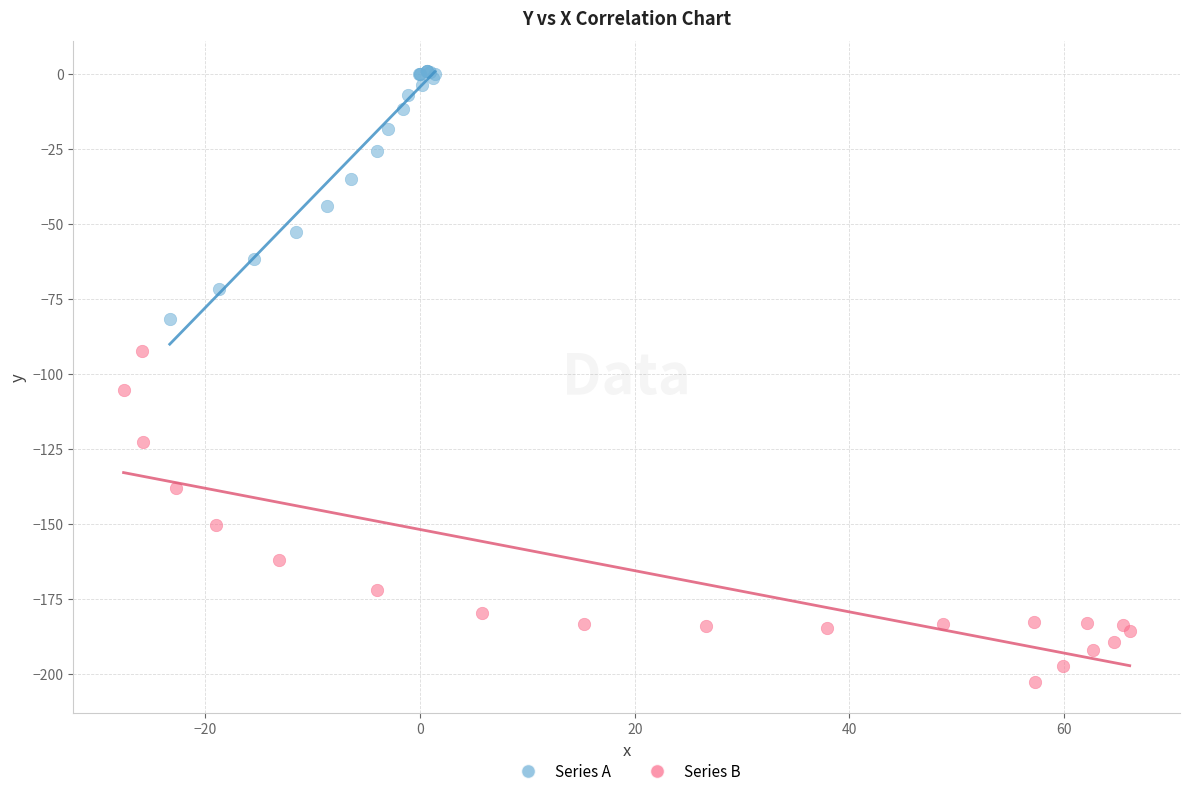

Which series has the widest spread of Y values?

Series B